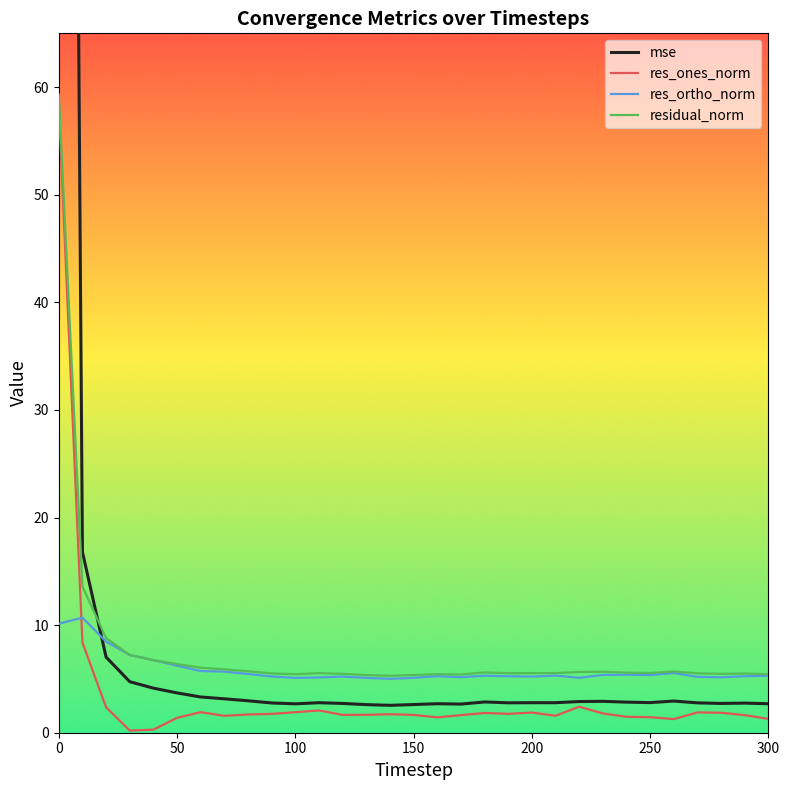

True or false: residual_norm and res_ones_norm cross at least once.

False